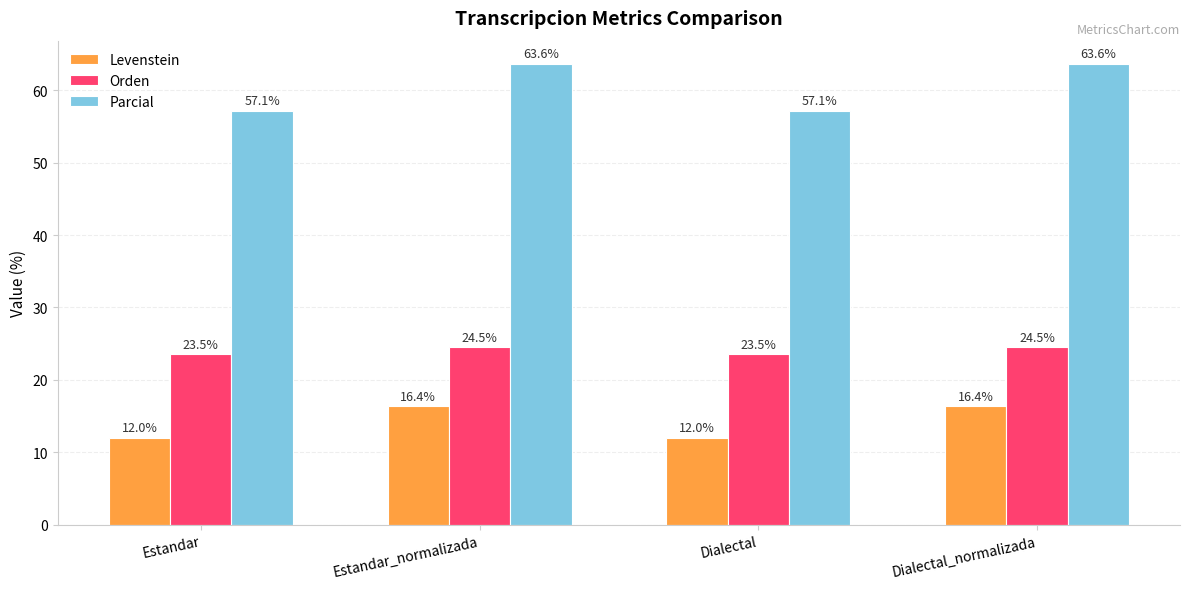

Rank the series by their maximum value, from highest to lowest.

Parcial, Orden, Levenstein